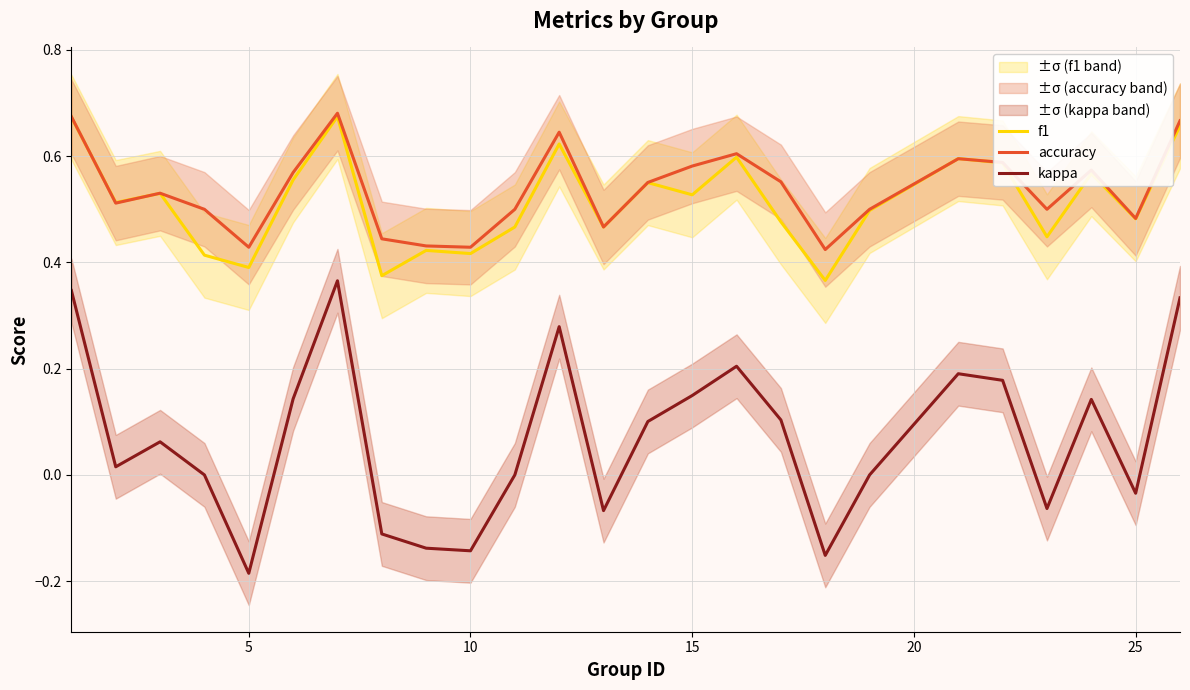

True or false: kappa and f1 intersect in this chart.

False